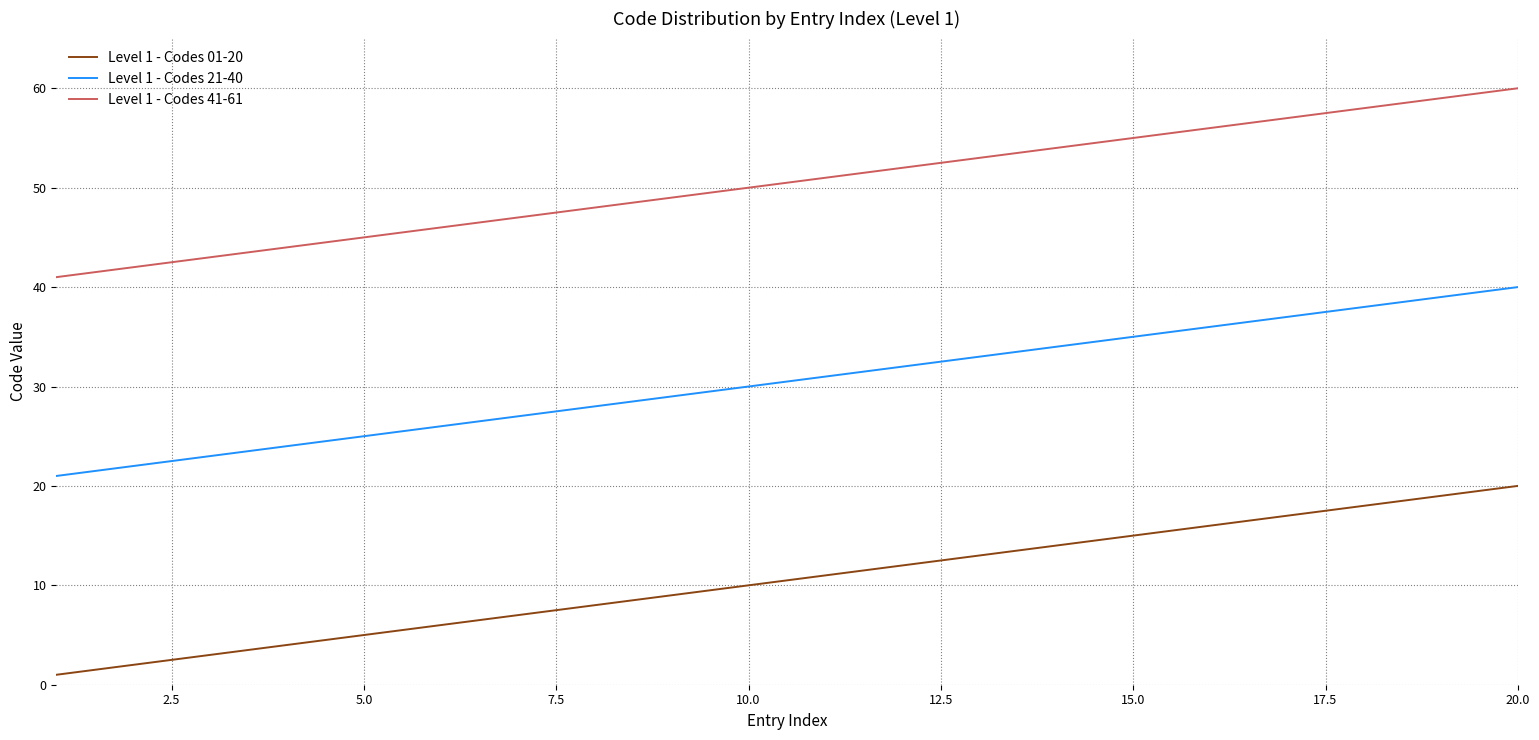

Which series has the largest total across all categories?

Level 1 - Codes 41-61